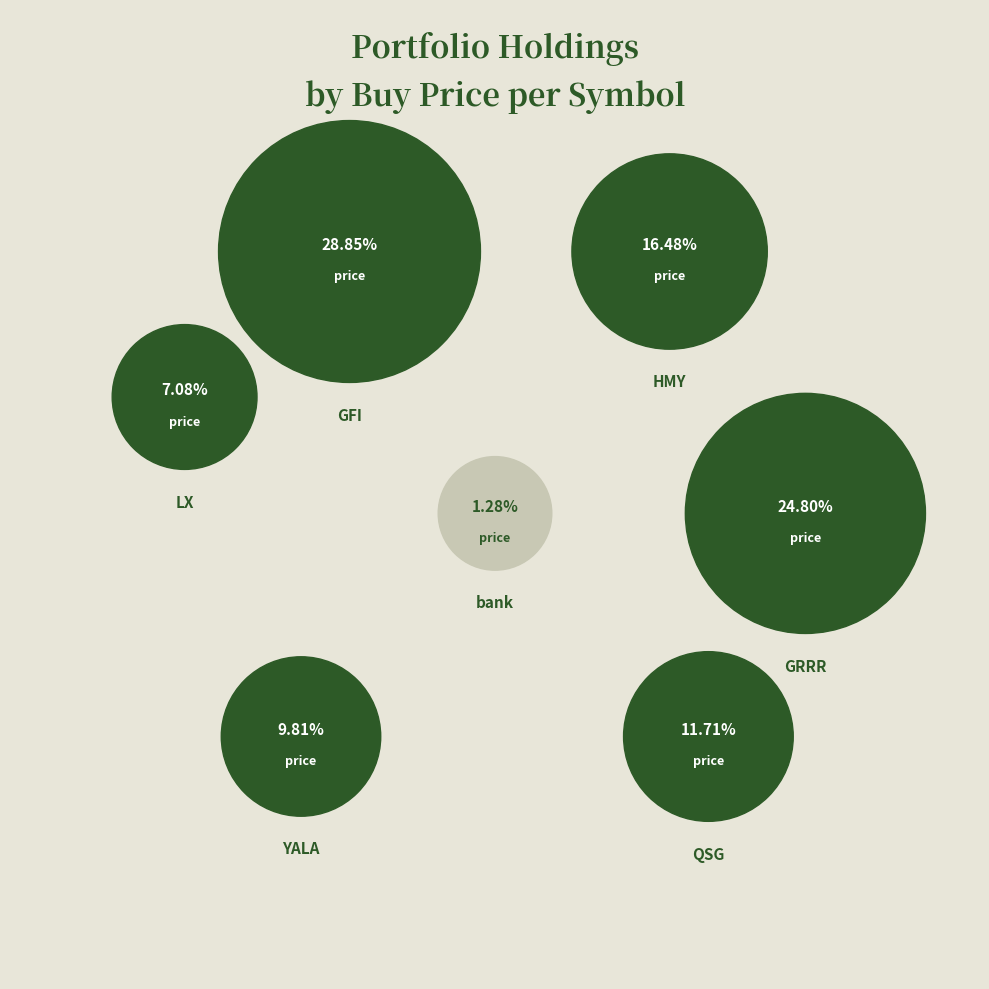

To the nearest percent, what is the combined percentage of LX and HMY?

24%